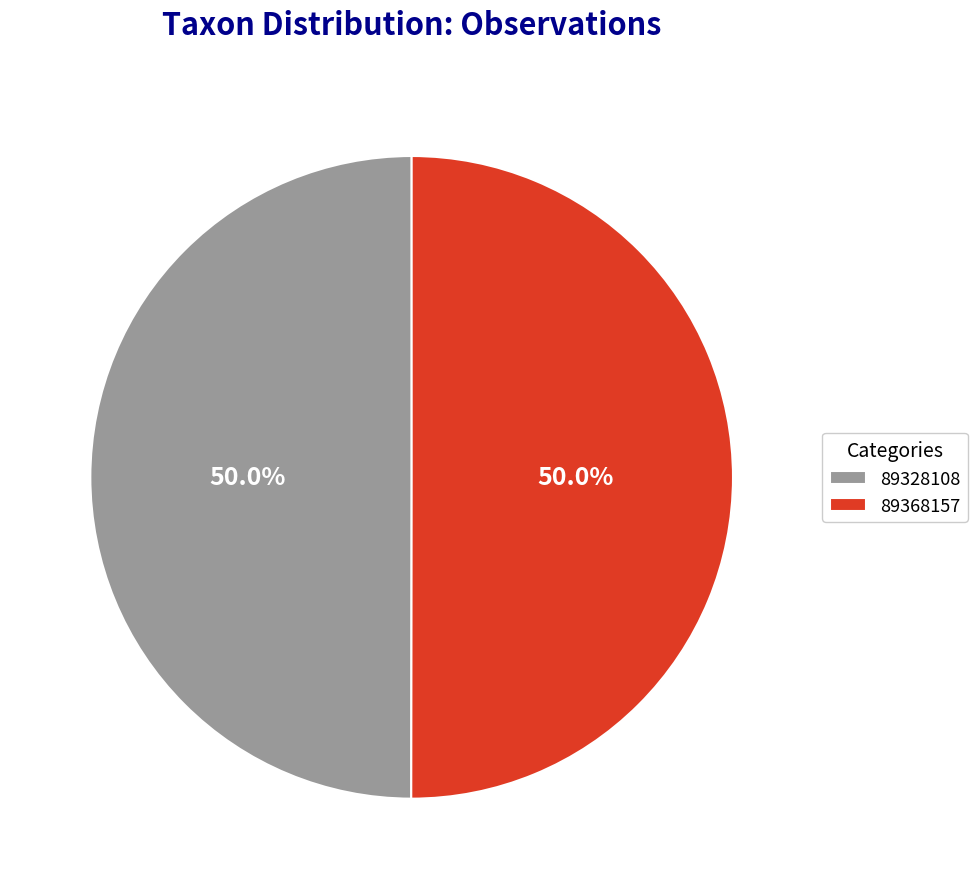

What percentage is the 89328108 slice, to the nearest percent?

50%